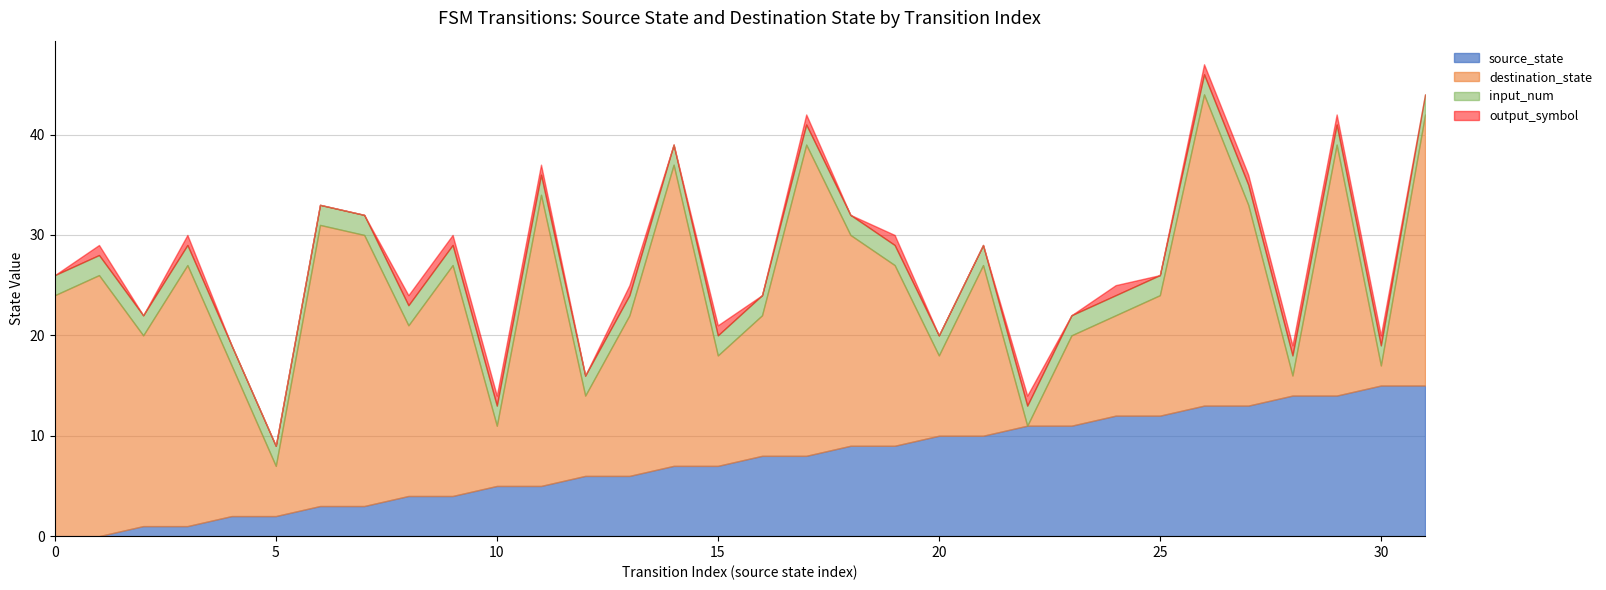

How many lines are shown in the chart?

4